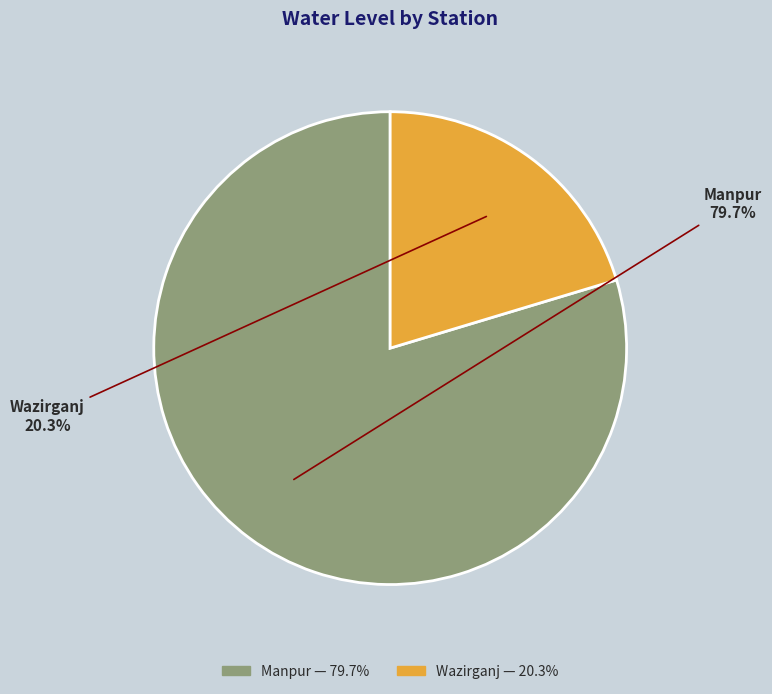

How many segments does this pie chart have?

2